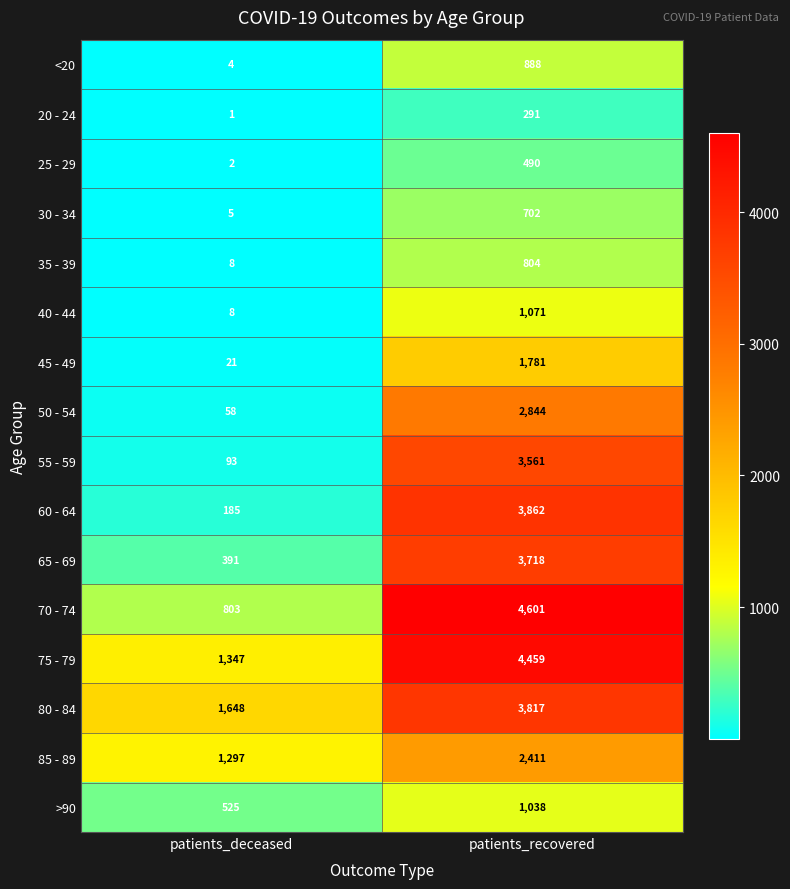

Between patients_deceased and patients_recovered, which series saw the biggest shift?

70 - 74